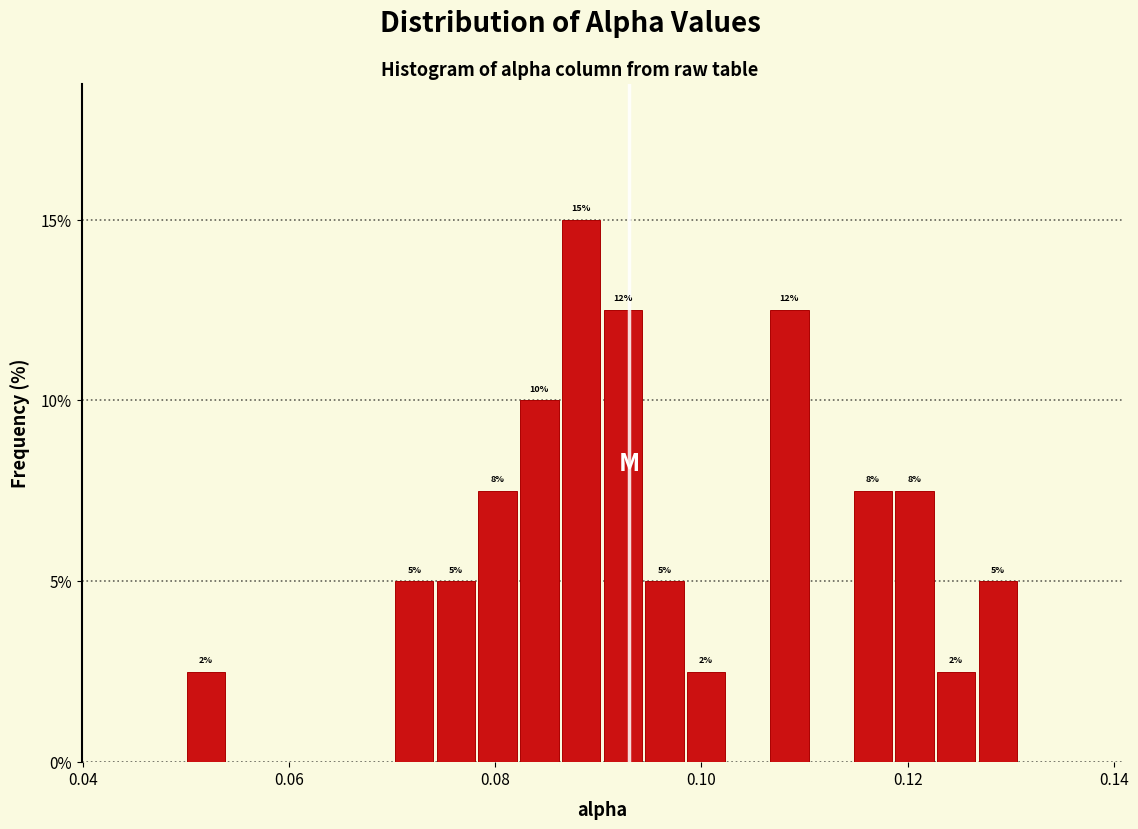

Read against the x-axis, roughly where is the centre of the tallest bar?

0.088